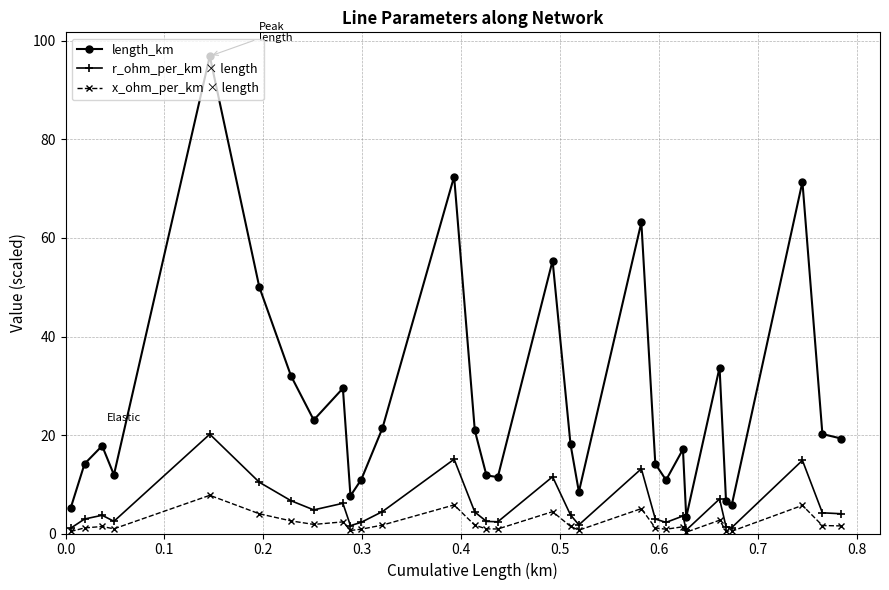

True or false: length_km and r_ohm_per_km × length intersect in this chart.

False